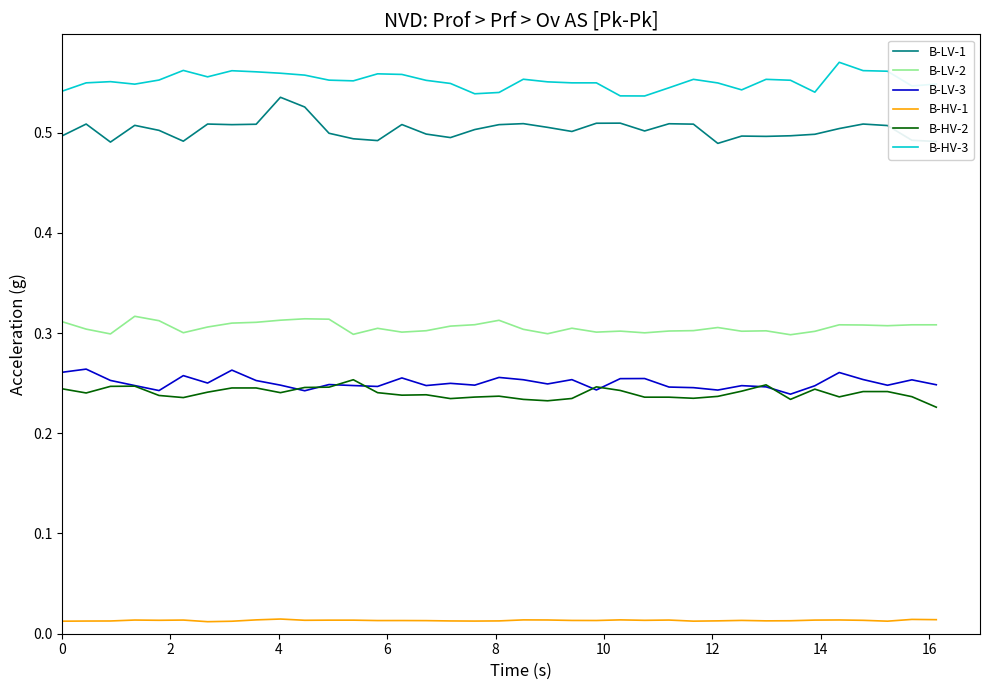

True or false: B-LV-3 and B-LV-2 cross at least once.

False